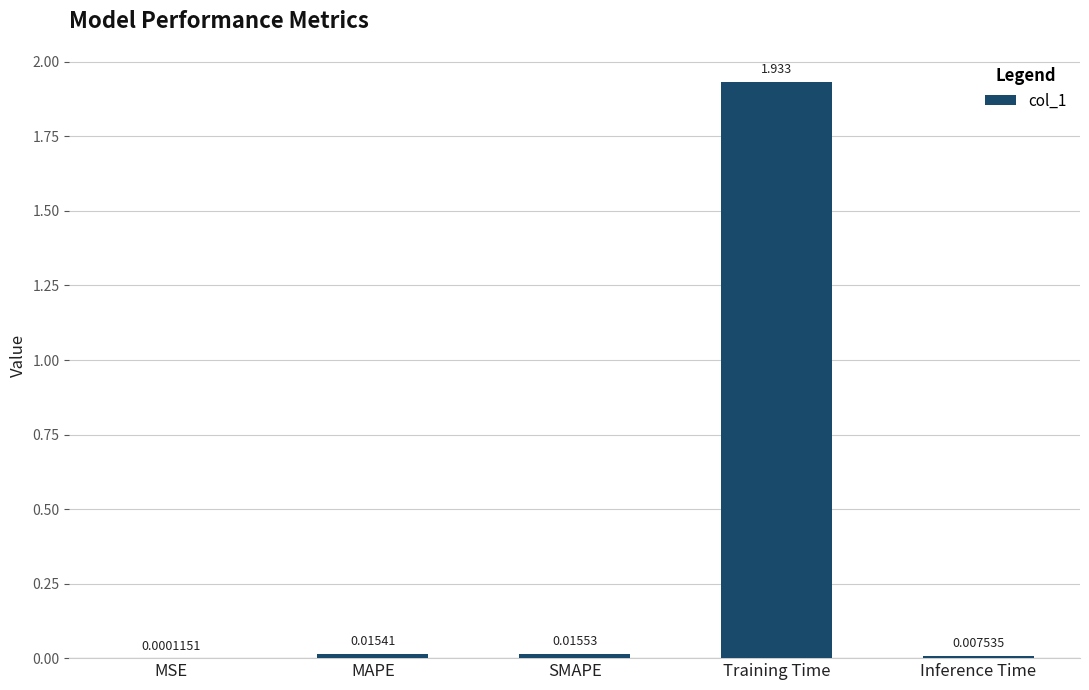

Are the bars horizontal?

No